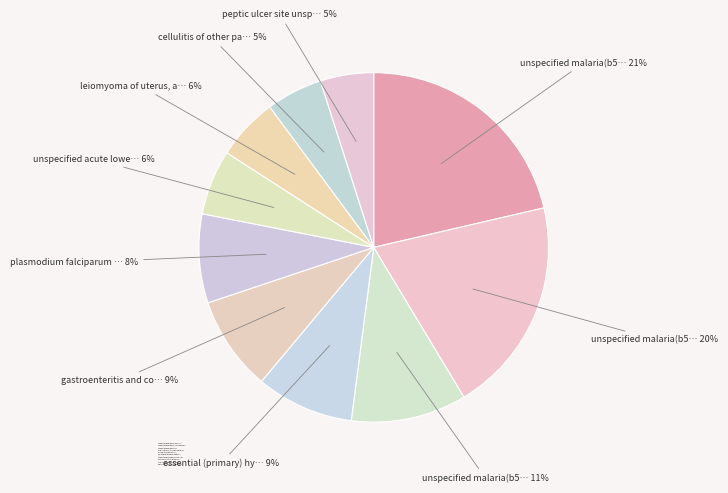

How many segments does this pie chart have?

10